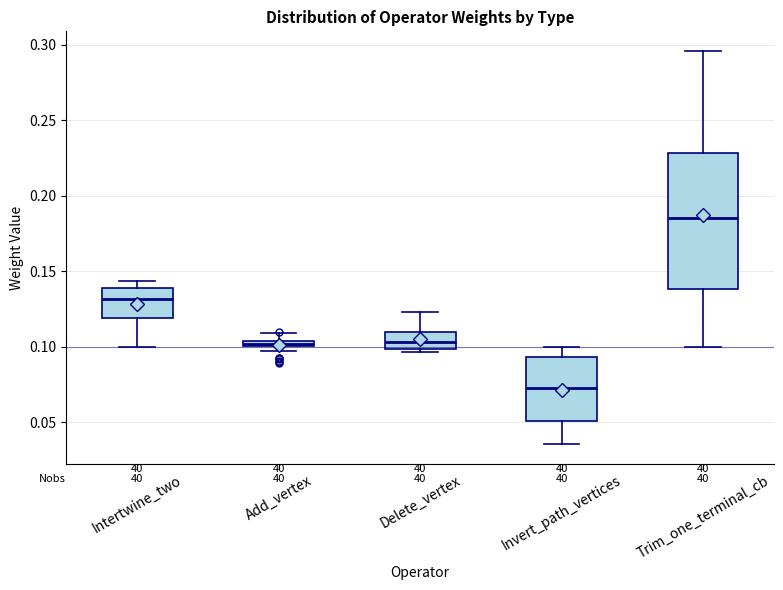

Where does the lower whisker of the box for Invert_path_vertices end on the y-axis? The values are not printed on the chart, so give them approximately, as read against the axis.

0.035